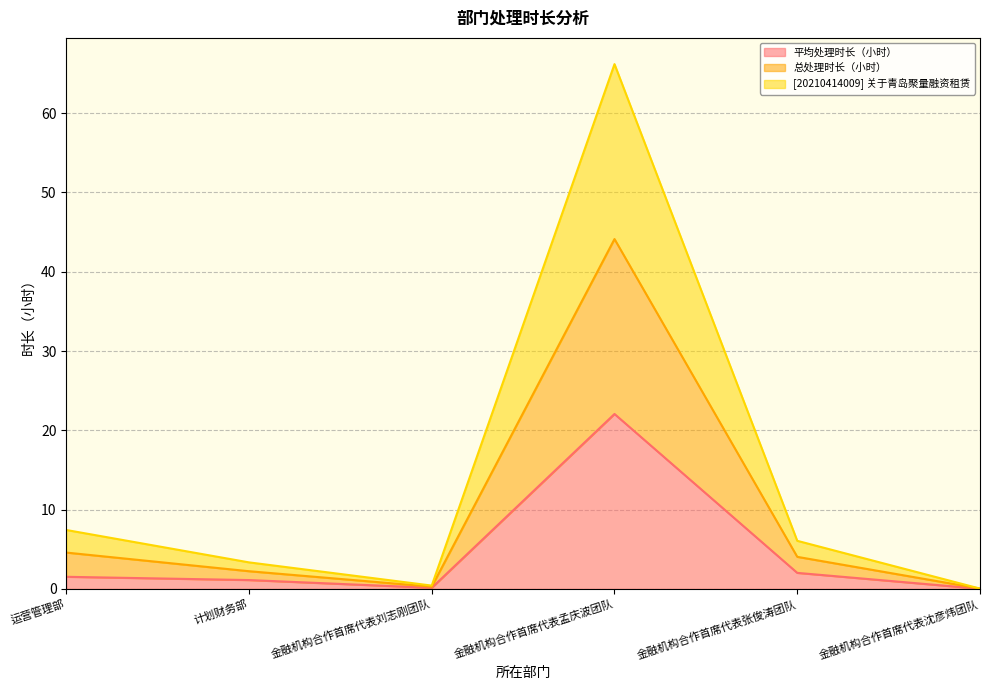

What is the difference between the second highest and minimum values in the 平均处理时长（小时） series?

2.0